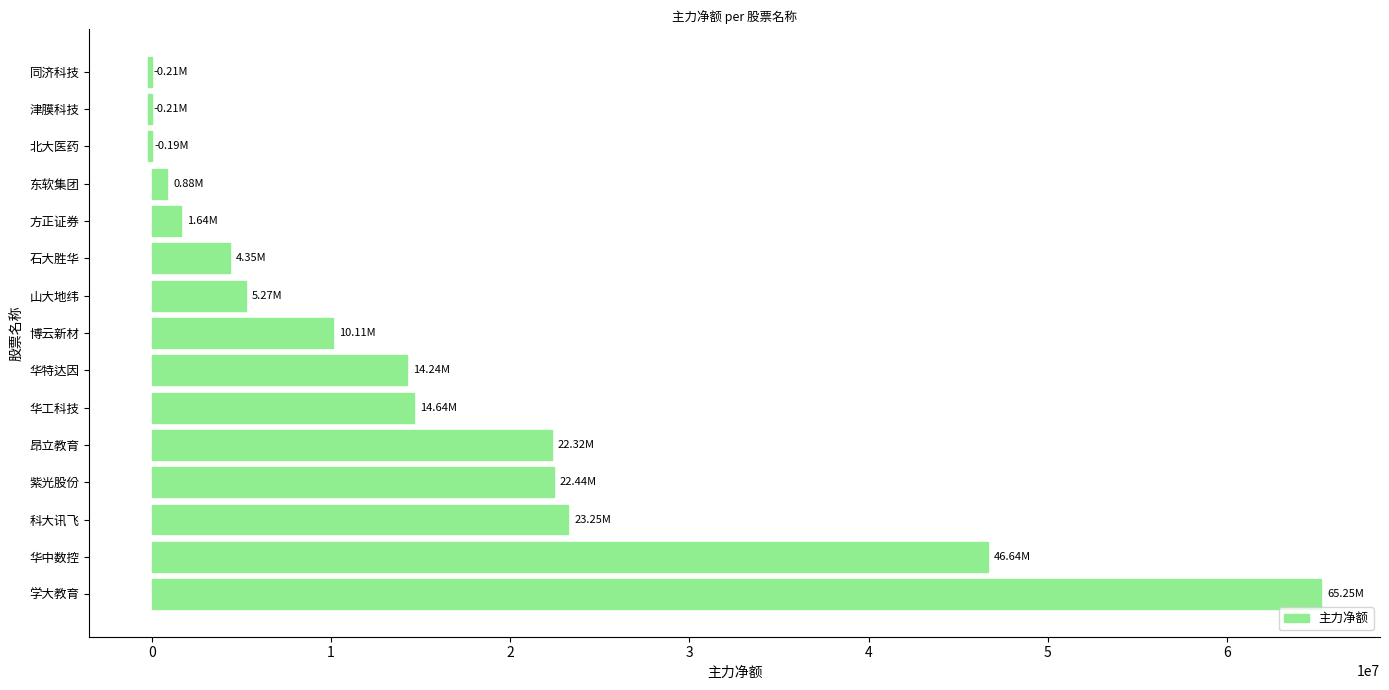

What is the sum of all values?

230419783